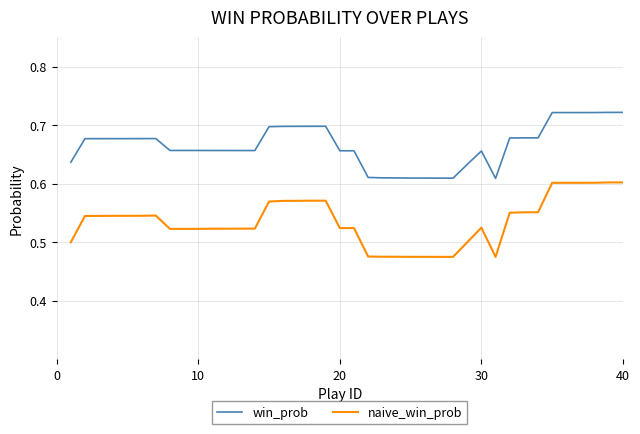

True or false: naive_win_prob and win_prob cross at least once.

False